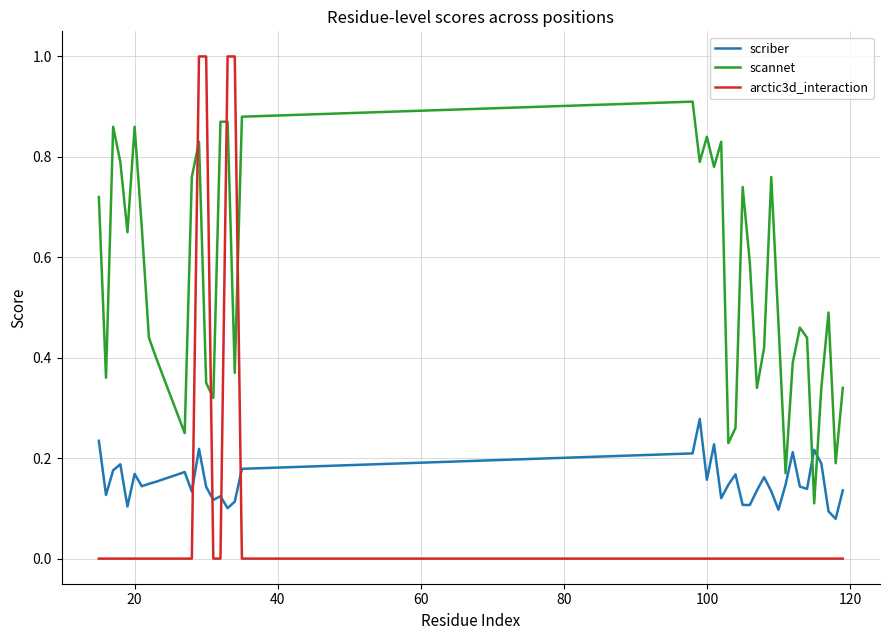

List the series in order of their peak value, highest first.

arctic3d_interaction, scannet, scriber